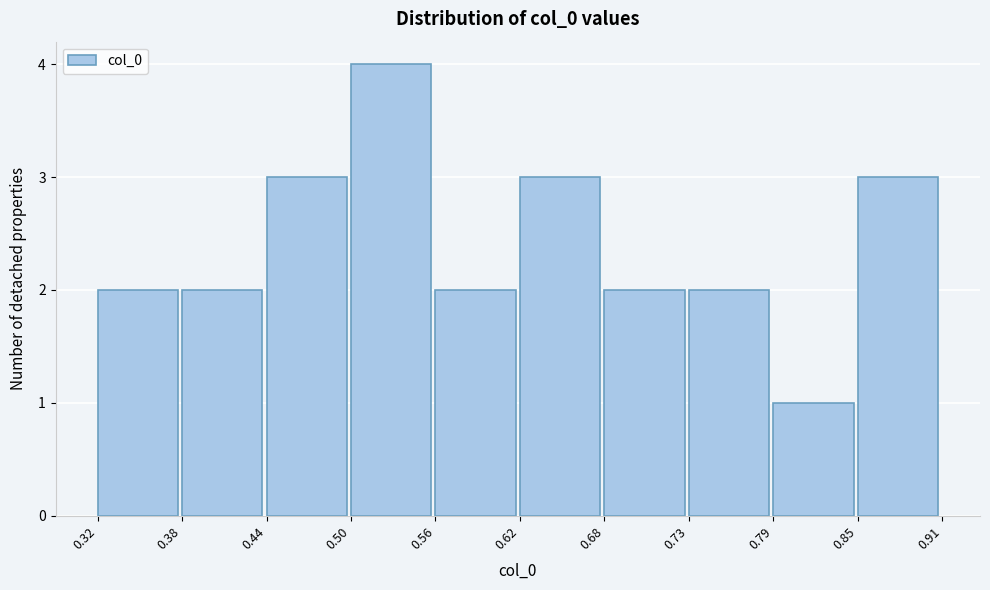

How tall is the bar that spans 0.73 to 0.79 on the x-axis? The values are not printed on the chart, so give them approximately, as read against the axis.

2